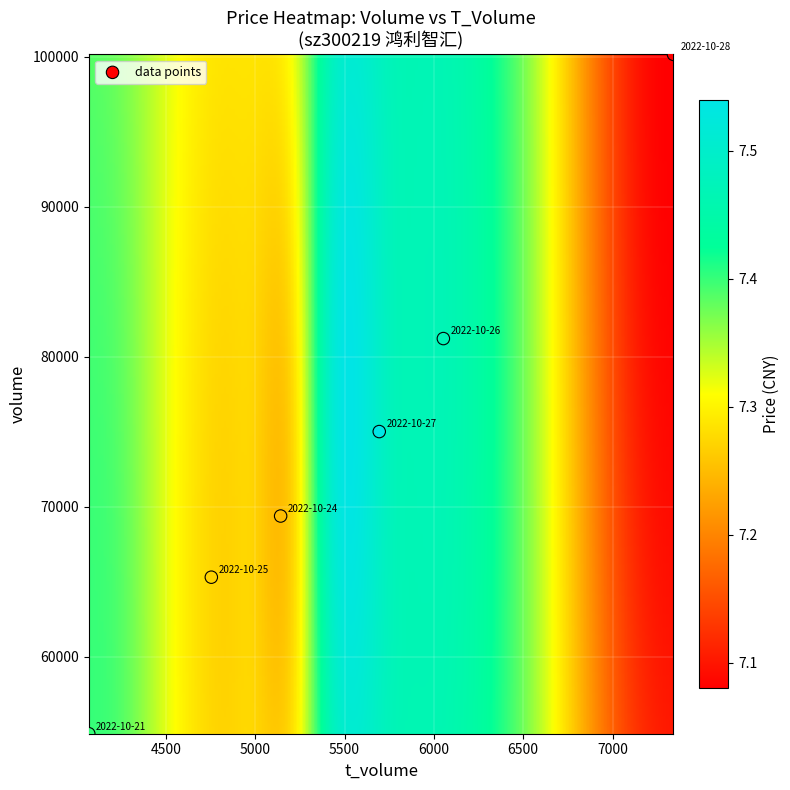

What is the range of X values (max minus min)?

3273